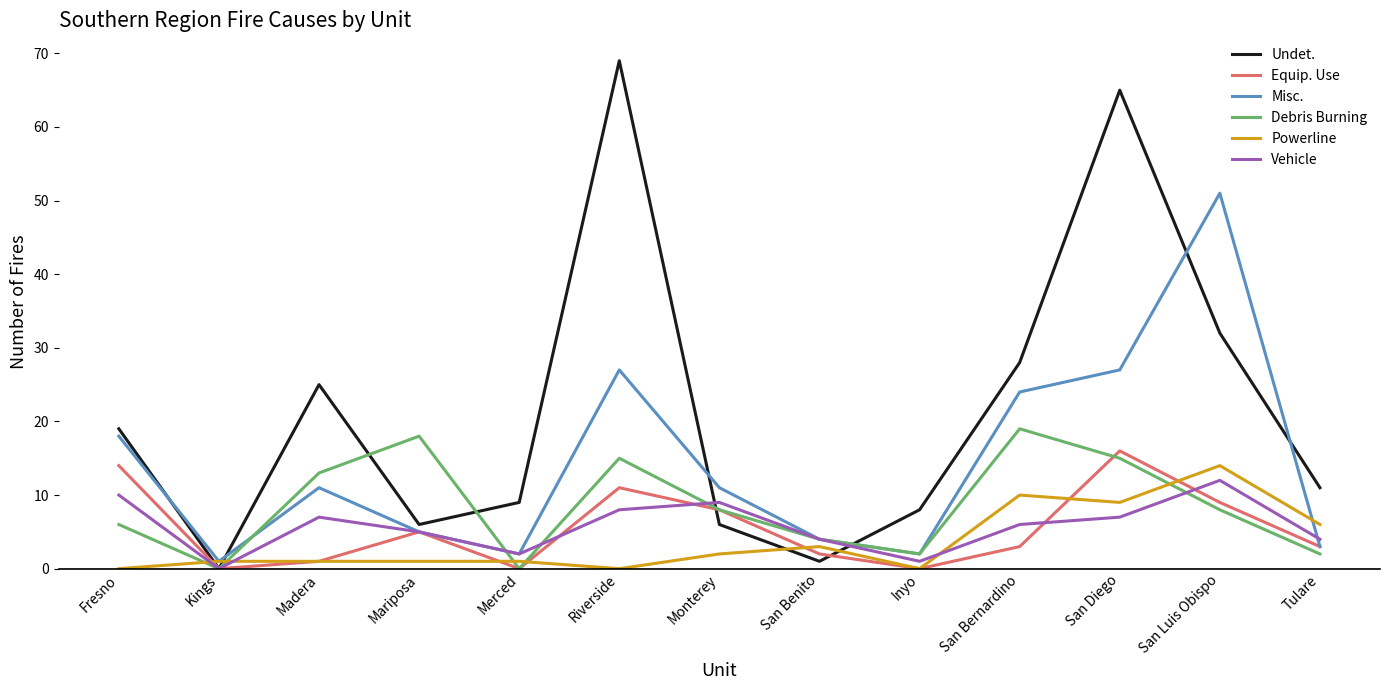

Which series has the largest range (max minus min)?

Undet.